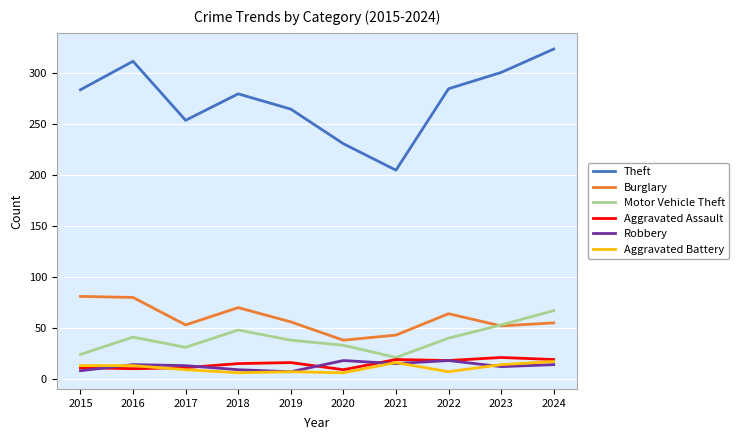

Between 2016 and 2021, which series saw the biggest shift?

Theft